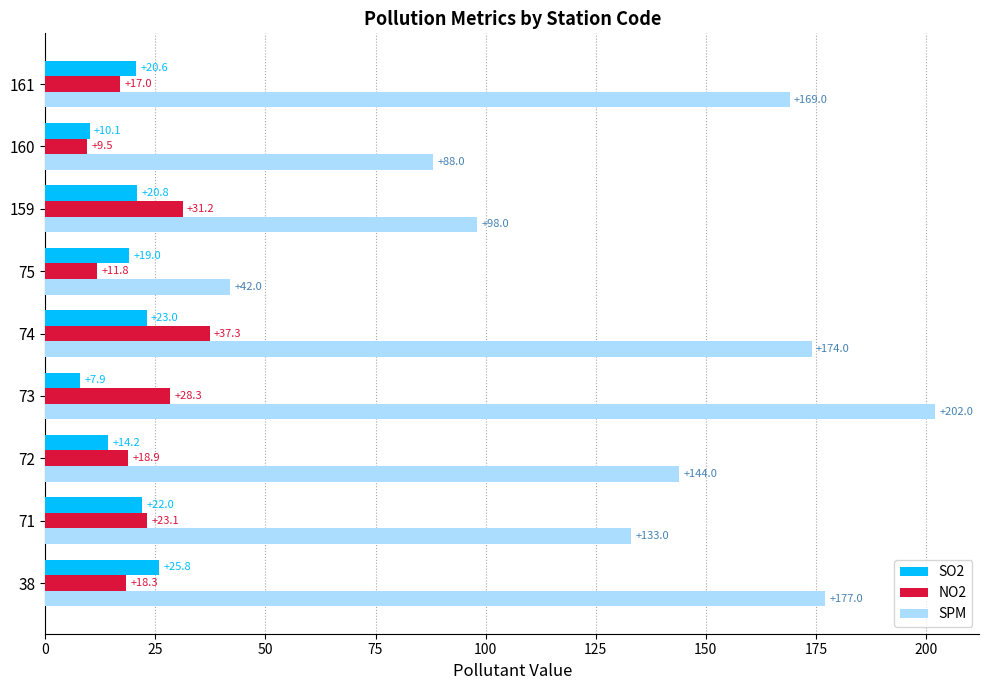

Read the SPM value at 160.

88.0